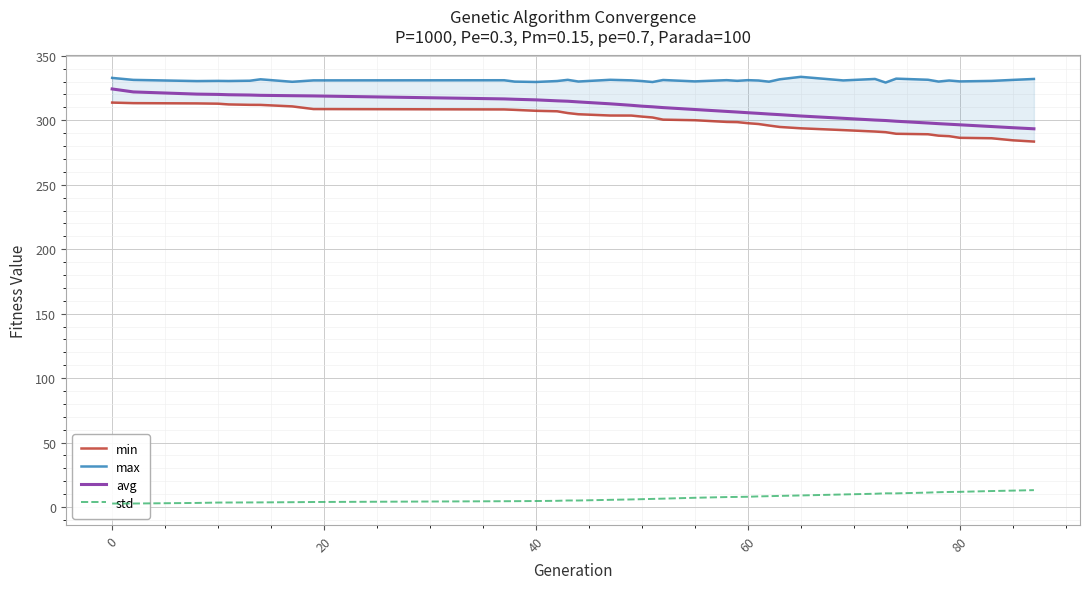

Count the number of categories in the chart.

39